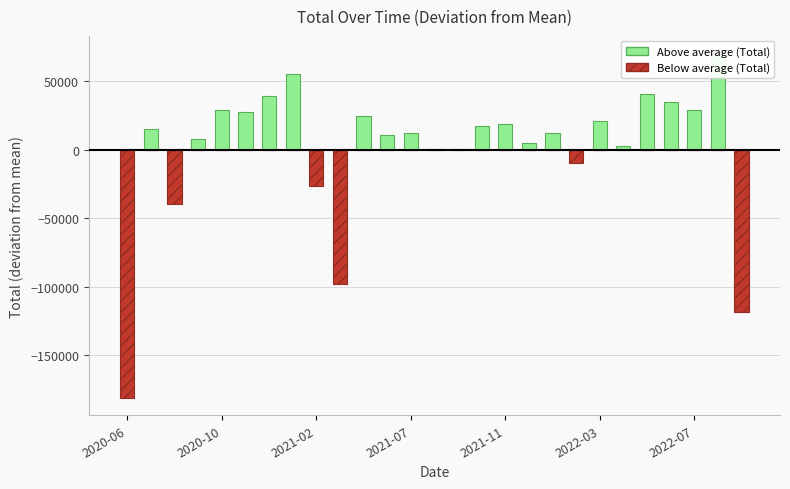

Which category has the lowest value across all series?

2020-06